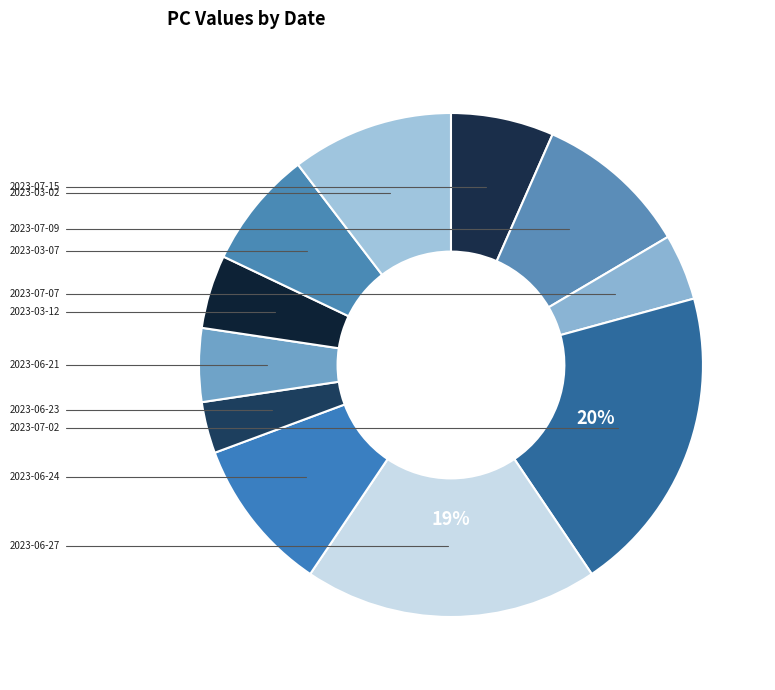

Count the number of slices in the pie.

11